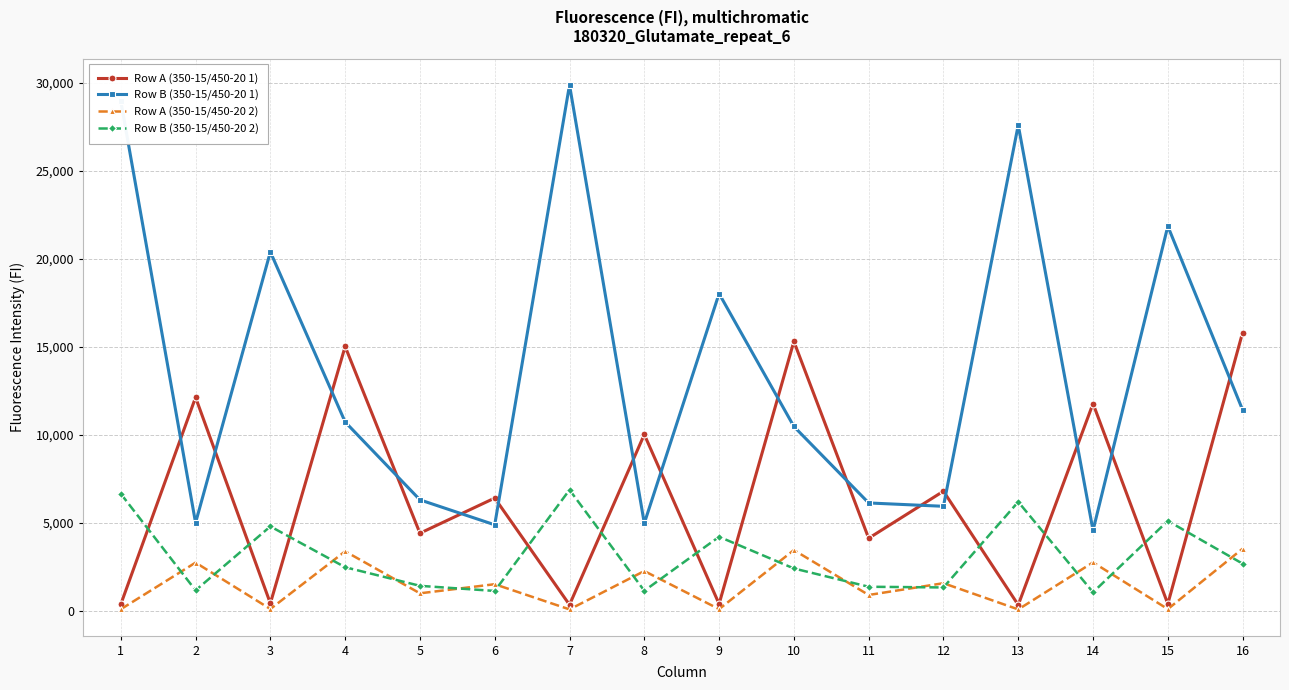

What is the value of the Row A (350-15/450-20 2) point at the 2nd from the left?

2753